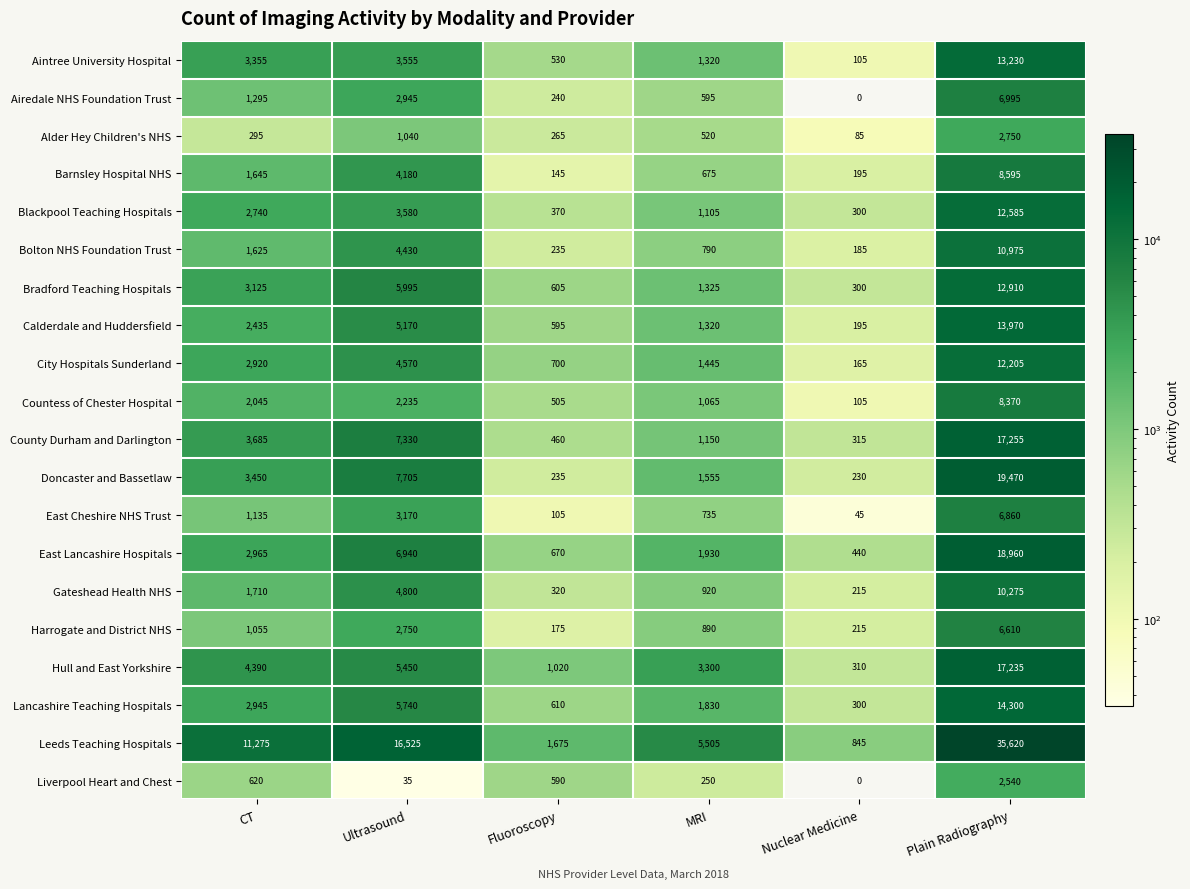

How many series are shown in this chart?

20